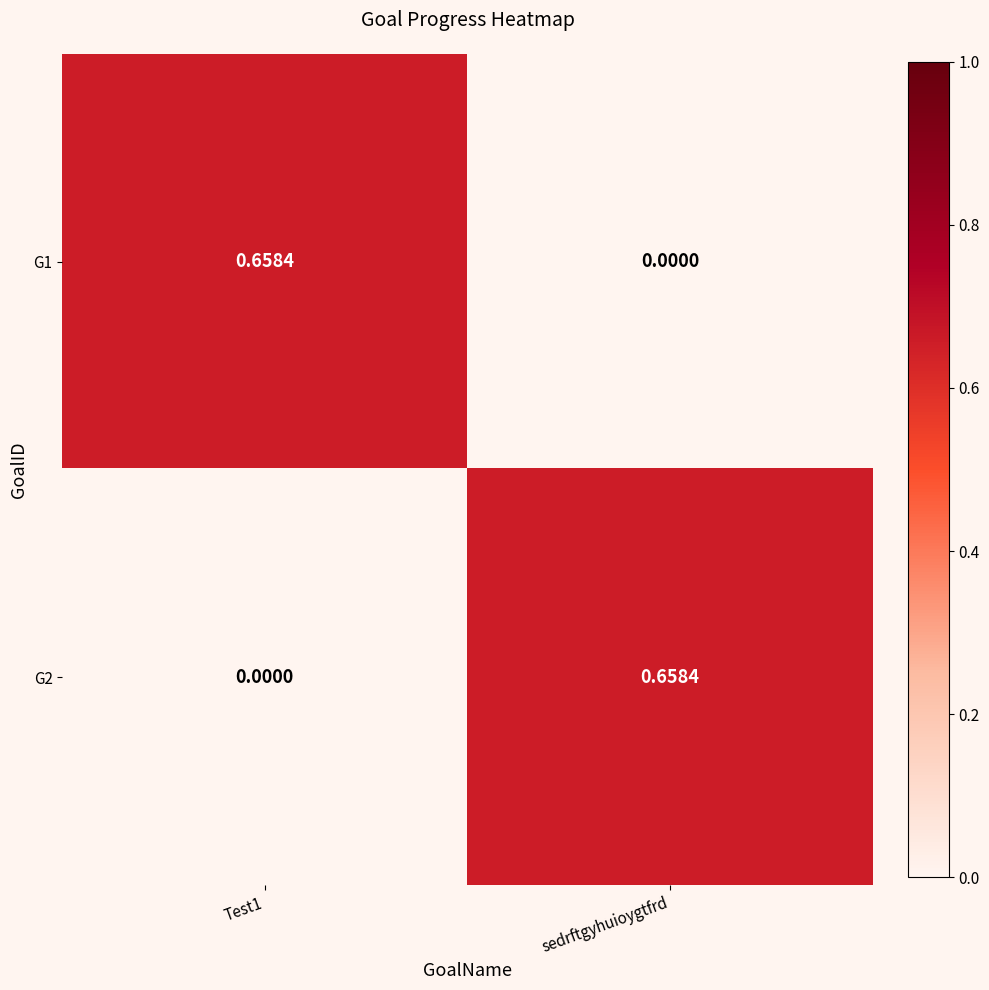

At which label does G2 reach its peak?

sedrftgyhuioygtfrd